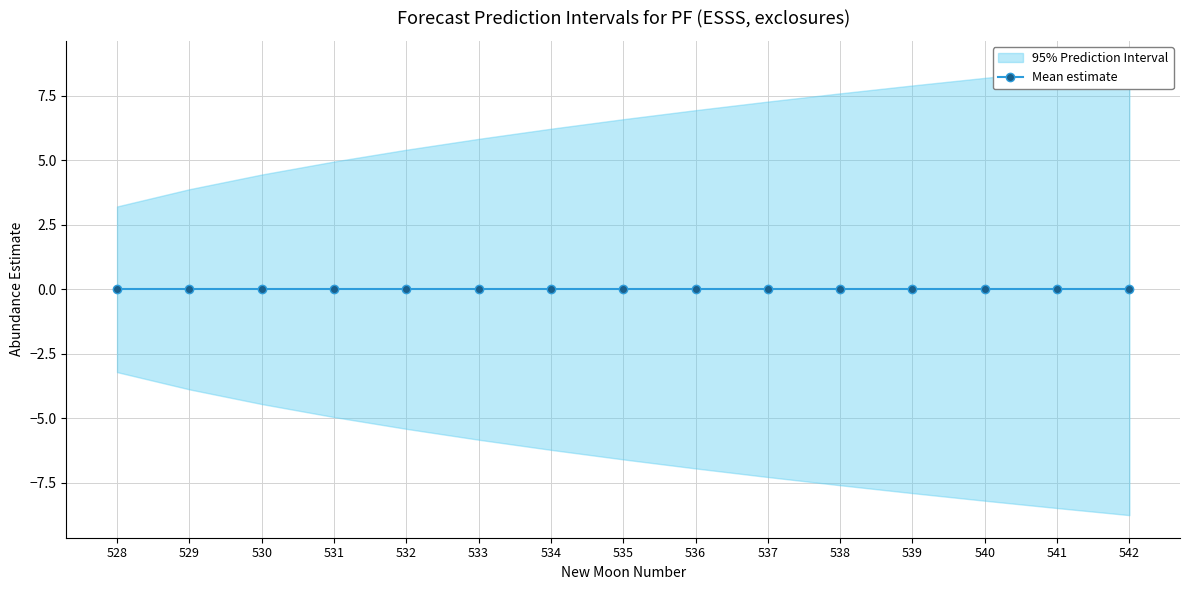

What is the sum of all lower_pi values?

-95.7